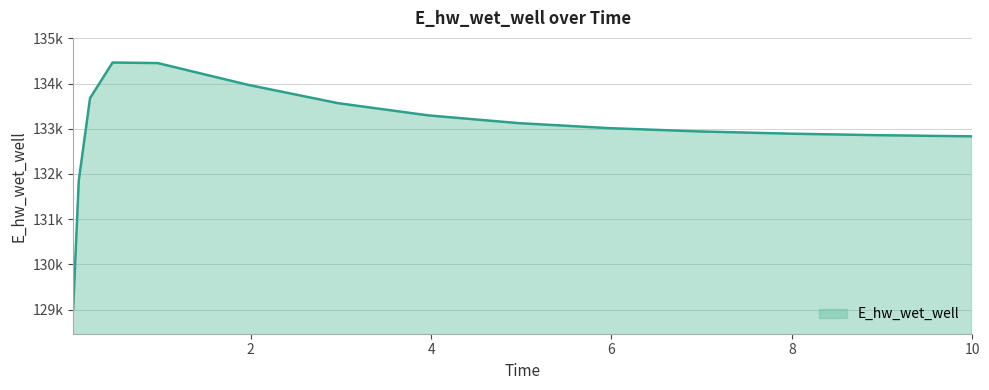

Reading right to left, list all the values displayed in this chart.

132831.6	132832.2	132856.7	132891.3	132940.8	133013.7	133124.0	133295.5	133565.5	133972.1	134452.8	134464.8	133677.5	131855.5	129009.6